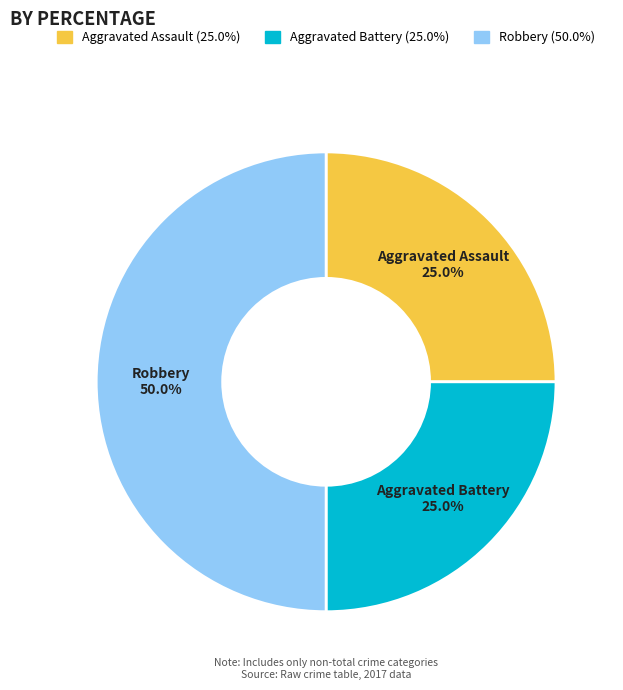

What is the ratio of the value at Aggravated Assault to the value at Robbery?

0.5